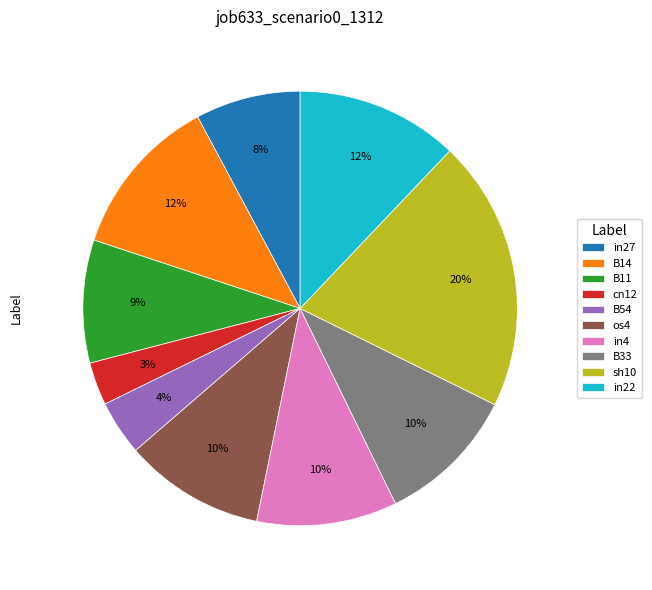

Is there any slice that represents more than half of the pie?

No